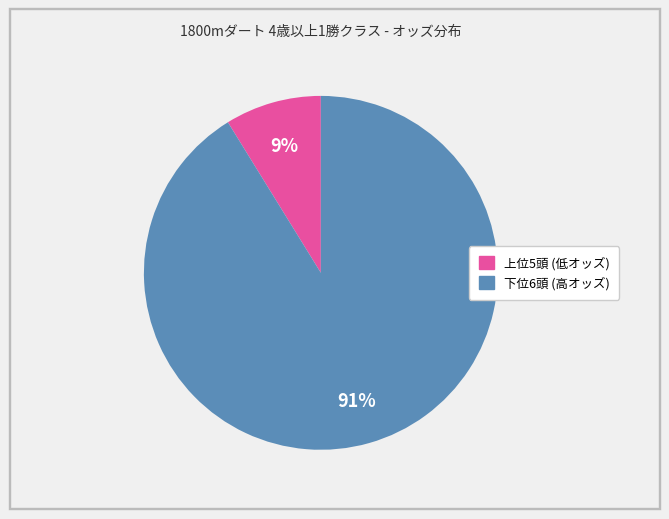

Is there a majority slice in this chart?

Yes